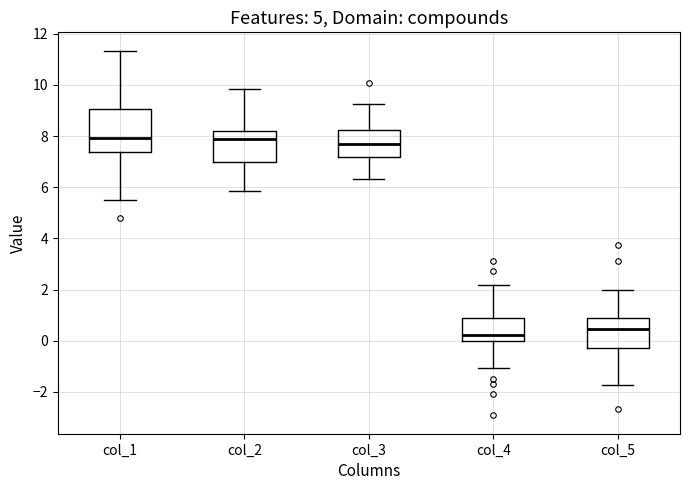

Where does the lower whisker of the box for col_2 end on the y-axis? The values are not printed on the chart, so give them approximately, as read against the axis.

5.8